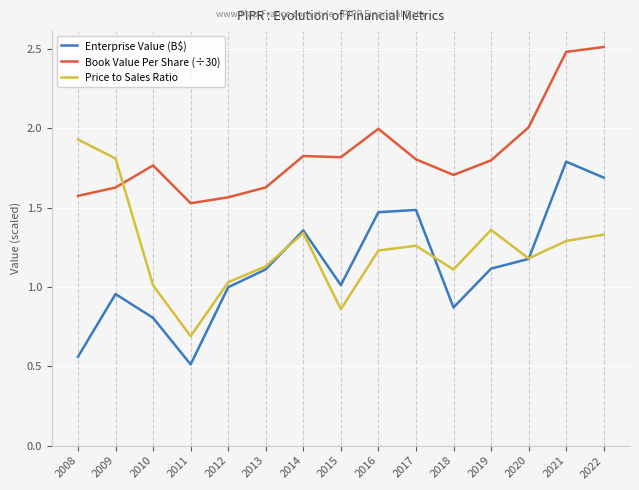

What is the sum of the Enterprise Value (B$) values at 2012 and 2020?

2.2